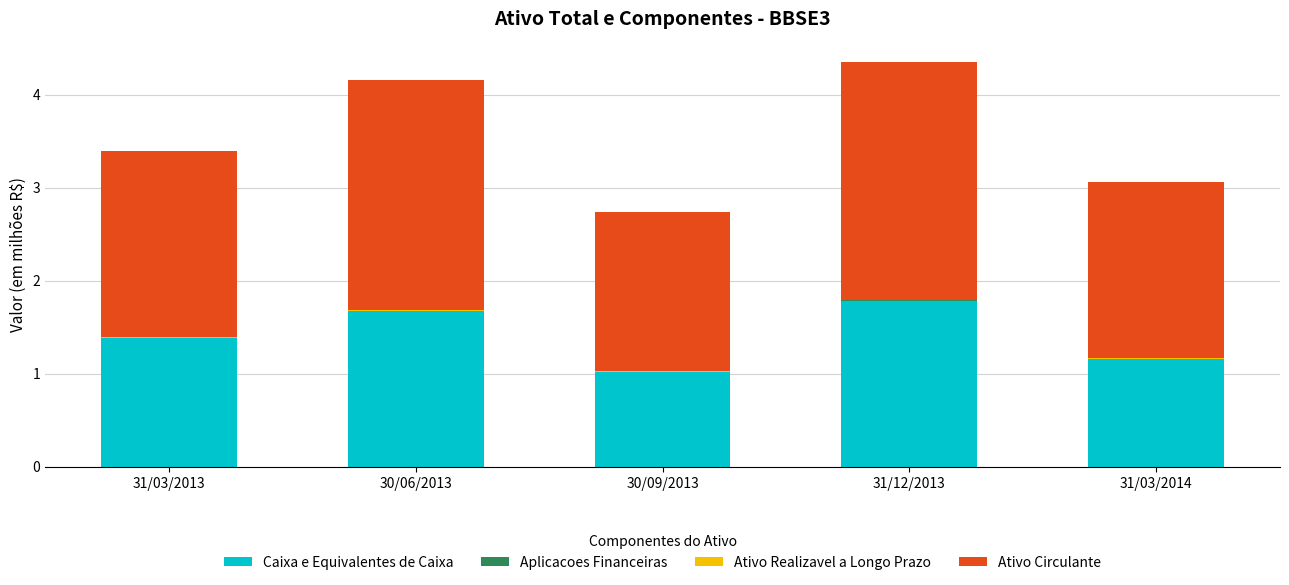

The Caixa e Equivalentes de Caixa series shows 1.7 at 30/06/2013. True or false?

True